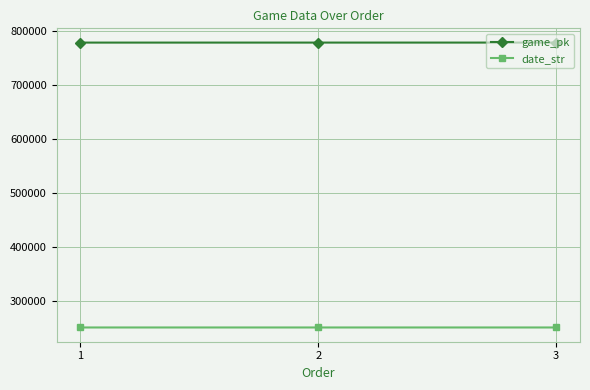

What is the value of the date_str point at the 2nd from the left?

250510